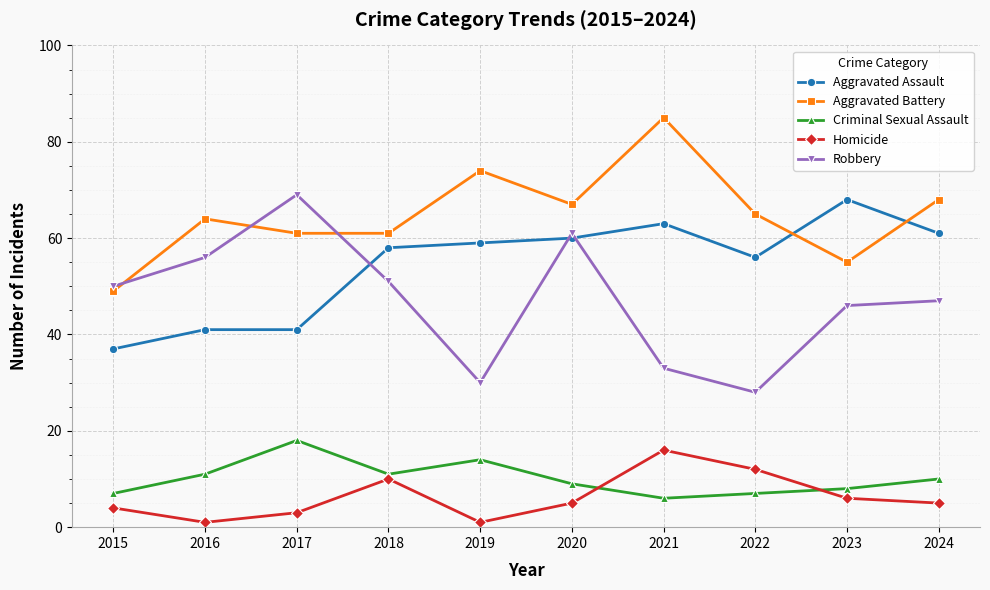

The value of Criminal Sexual Assault at 2024 is 10. True or false?

True